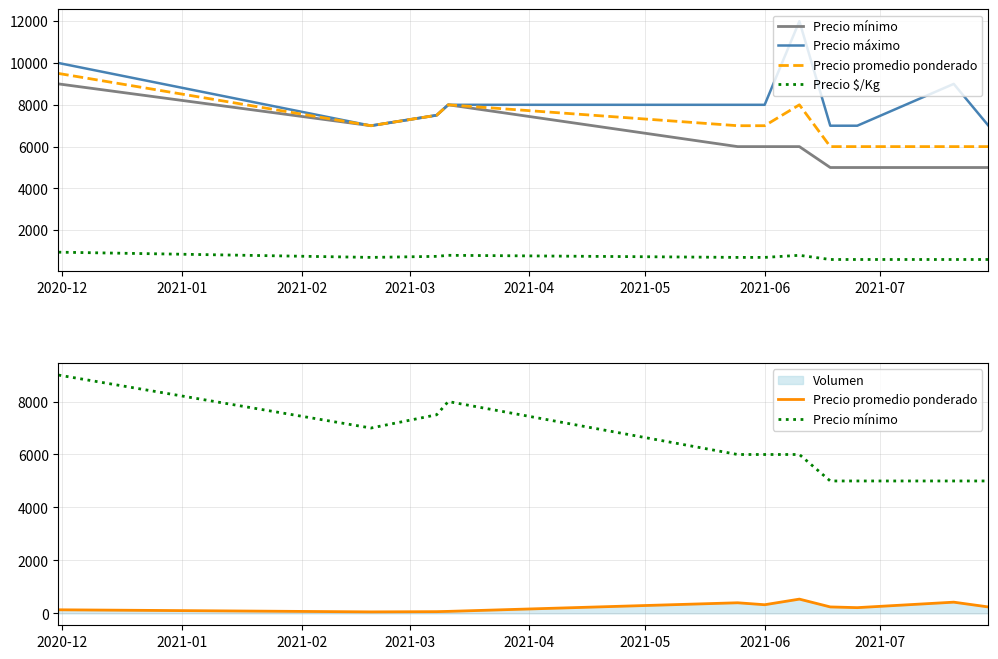

Where is Precio $/Kg nearest to the value 775?

2021-02